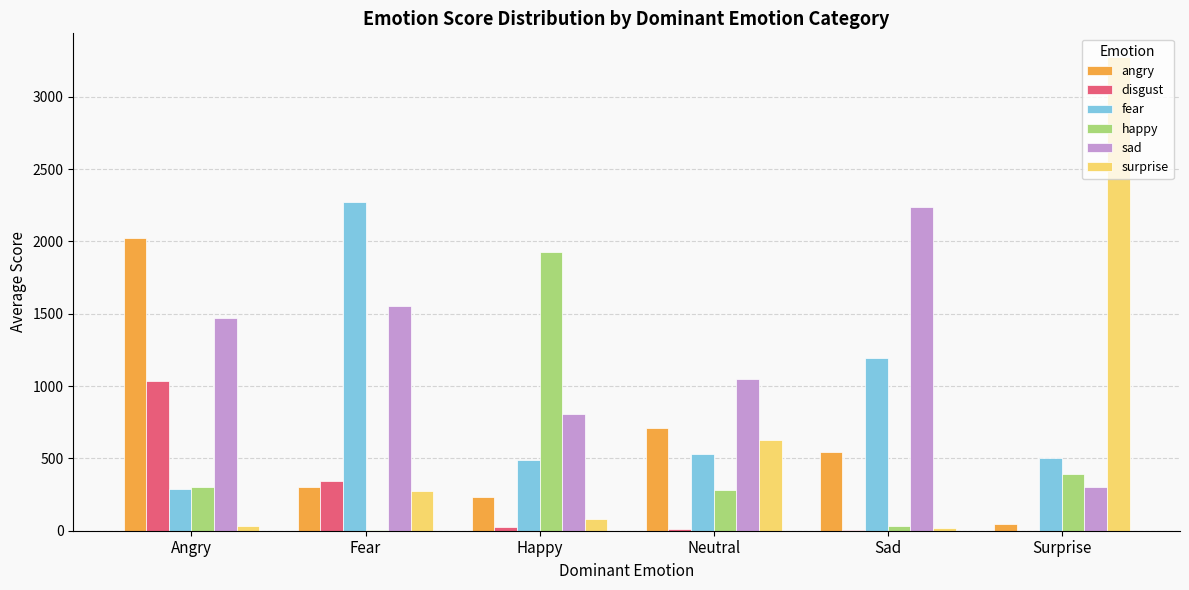

True or false: fear has a value of 191.6 at Neutral.

False